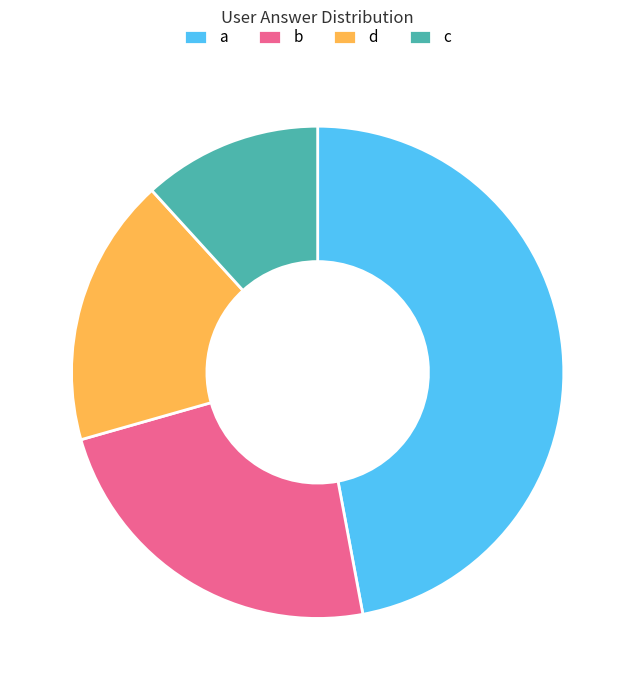

What is the largest slice in the pie chart?

a